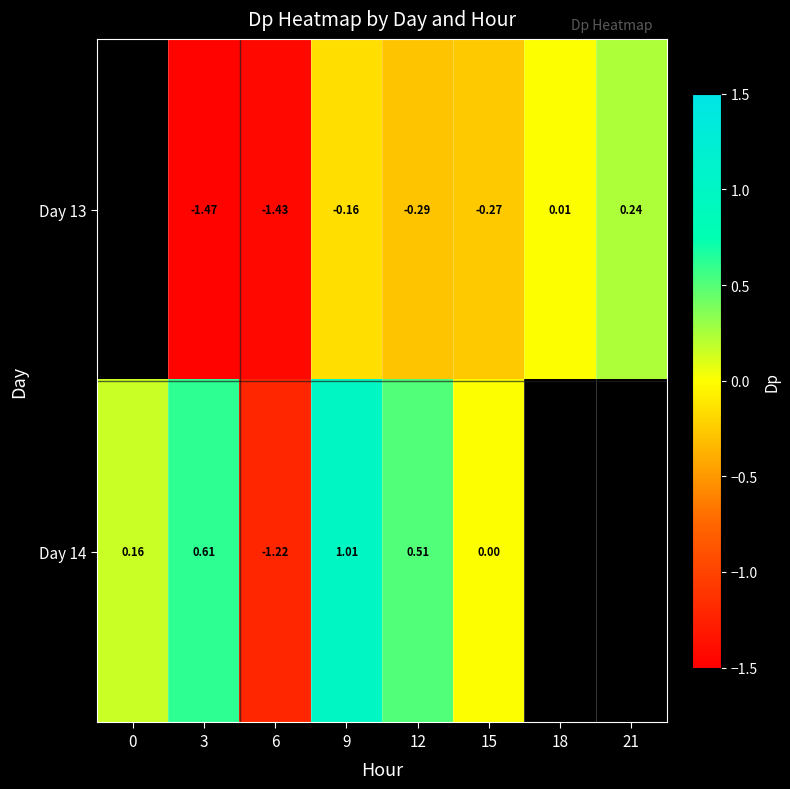

Is the value of Day 14 at 9 greater than the value of Day 13 at 9?

Yes